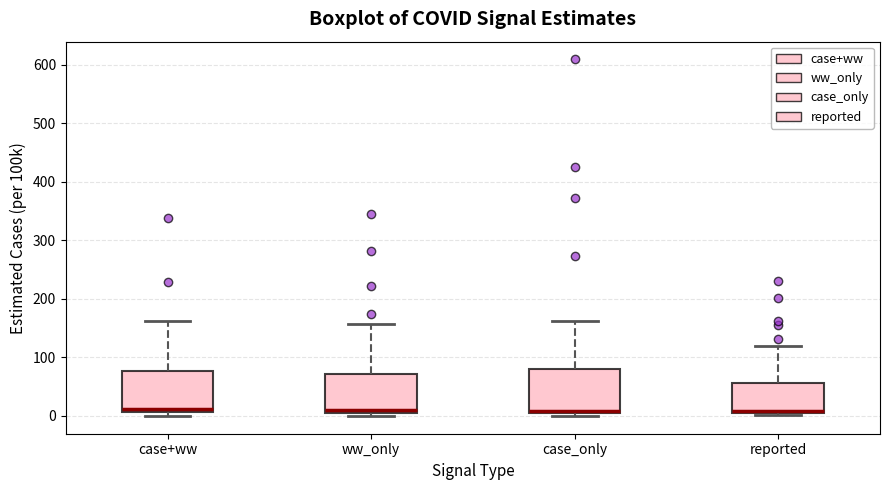

Reading left to right, read every box against the y-axis: the position of its median line, the range the box covers, and the ends of its whiskers. The values are not printed on the chart, so give them approximately, as read against the axis.

case+ww: median 10 (just above the box's lower edge), box 10 to 80, whiskers 0 to 160
ww_only: median 10, box 0 to 70, whiskers 0 (just below the box's lower edge) to 160
case_only: median 10, box 0 to 80, whiskers 0 (just below the box's lower edge) to 160
reported: median 10, box 0 to 60, whiskers 0 (just below the box's lower edge) to 120